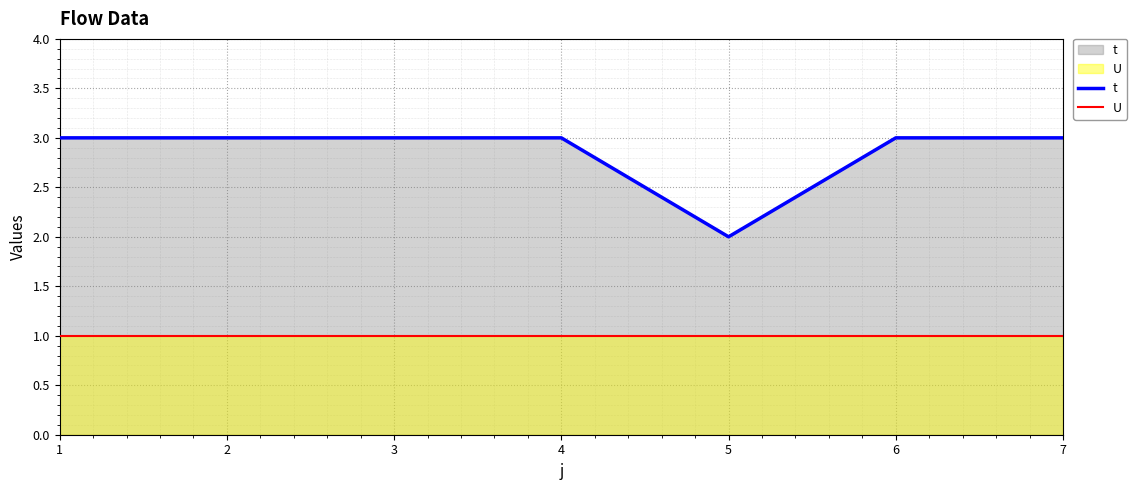

True or false: t and U intersect in this chart.

False